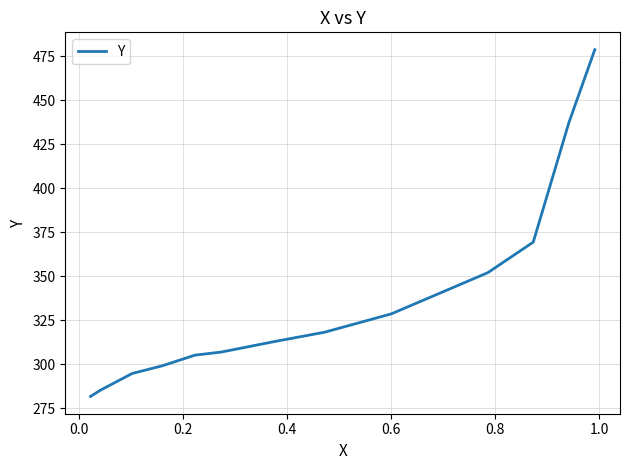

What is the difference between the maximum and minimum values?

196.8